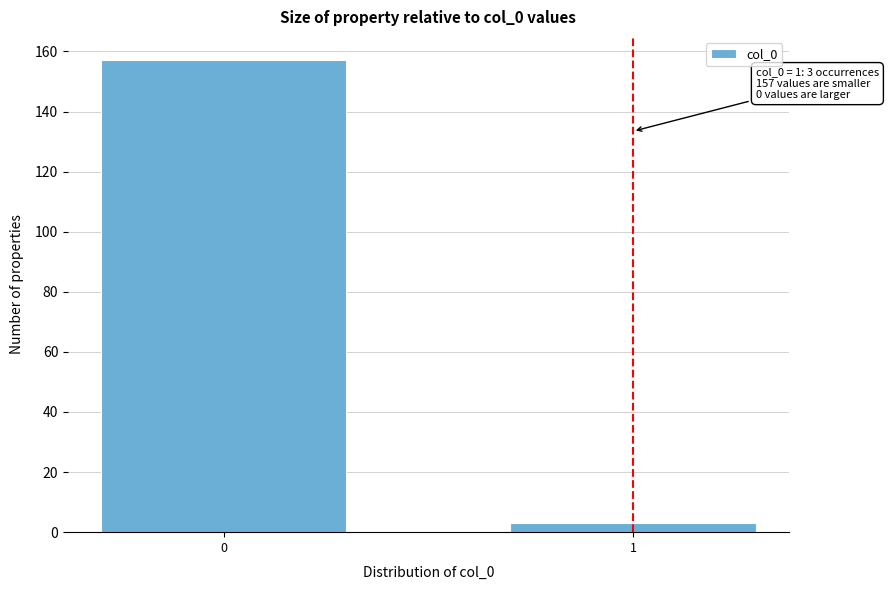

Reading left to right, transcribe all the data shown in this chart.

157	3